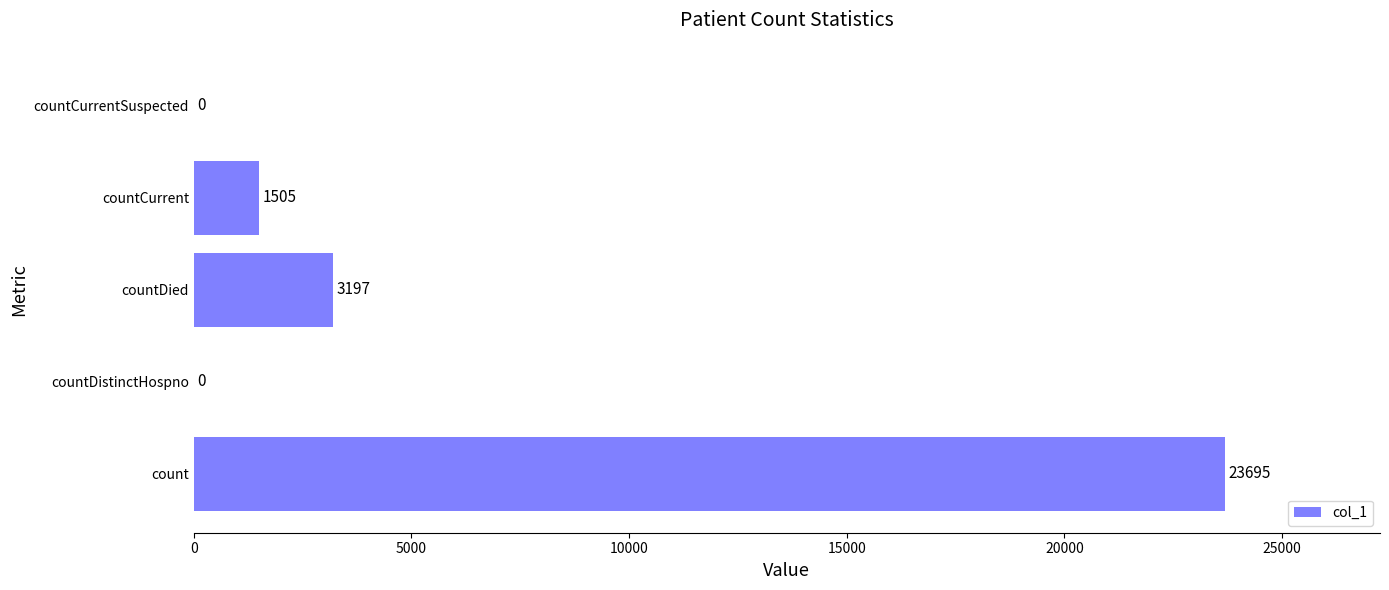

What is the maximum value shown in the chart?

23695